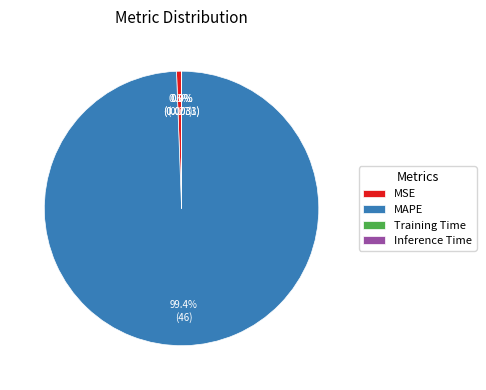

Which category has the biggest portion of the pie?

MAPE